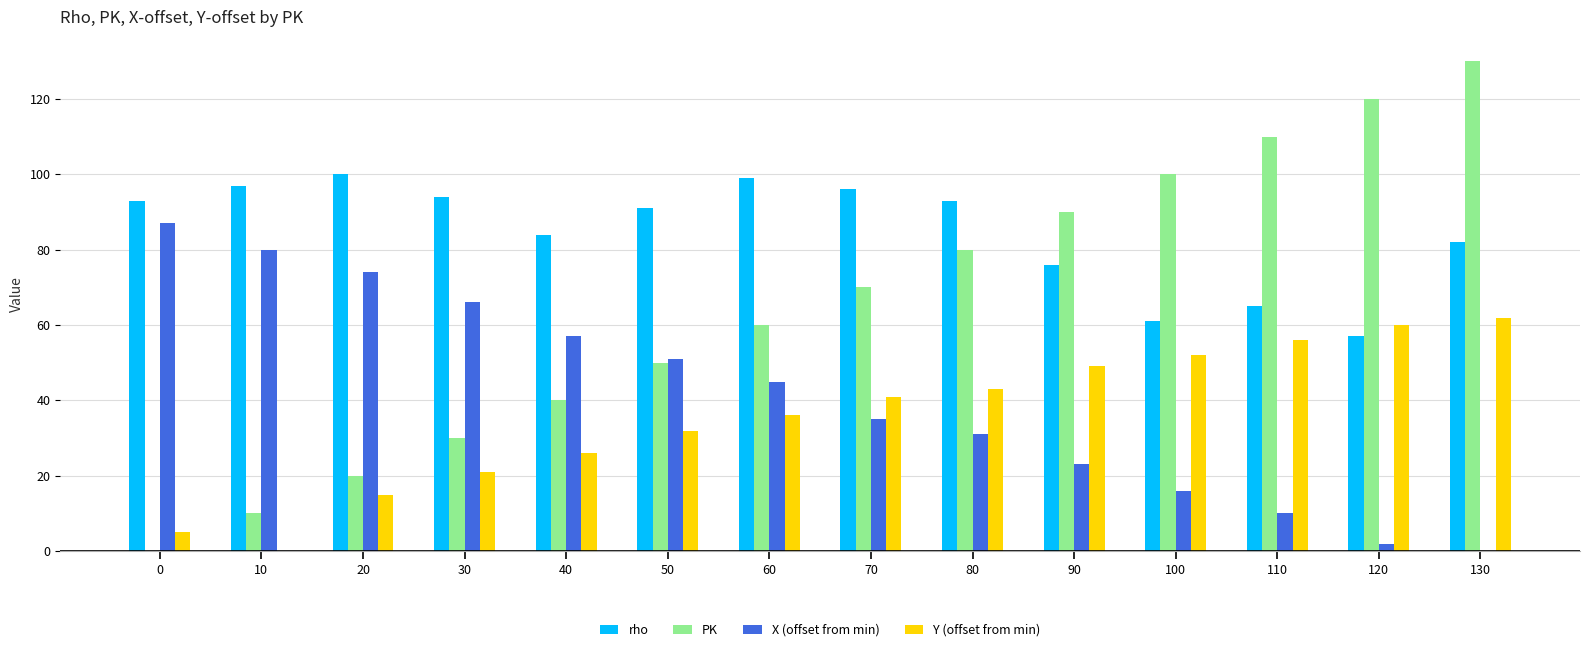

Between 40 and 80, which series saw the biggest shift?

PK